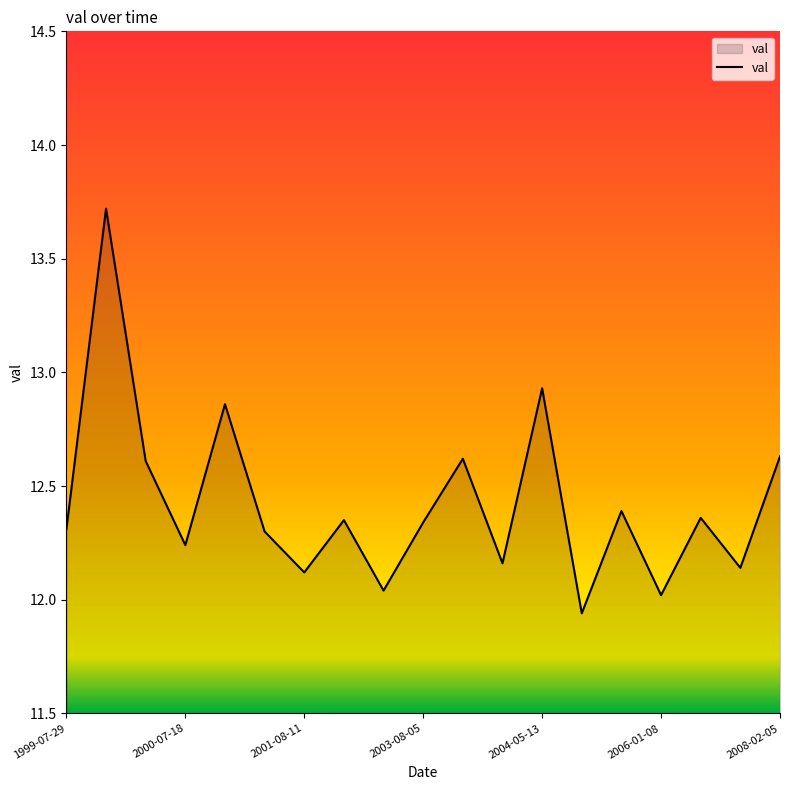

What is the maximum value shown in the chart?

13.7